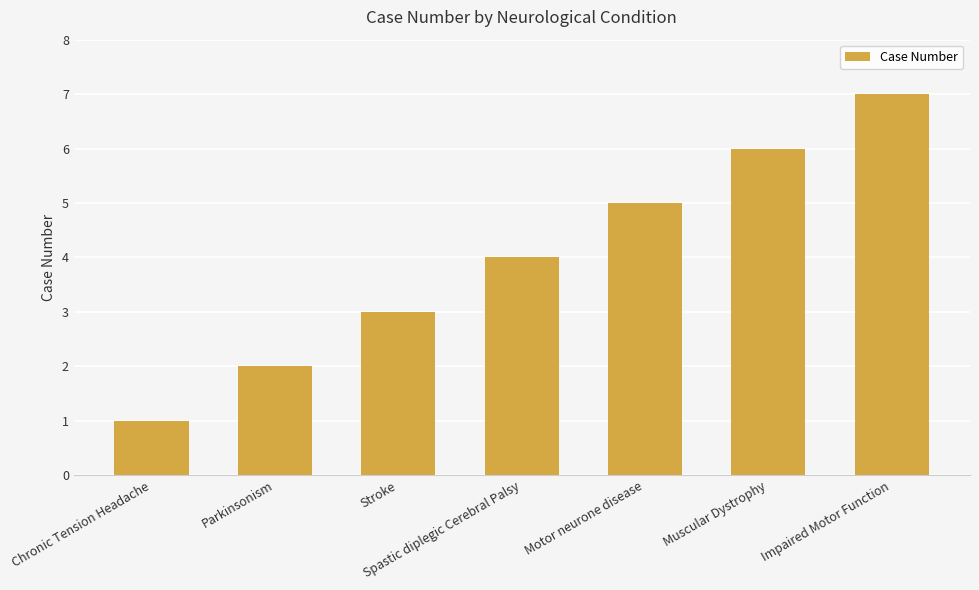

Does the chart contain any negative values?

No